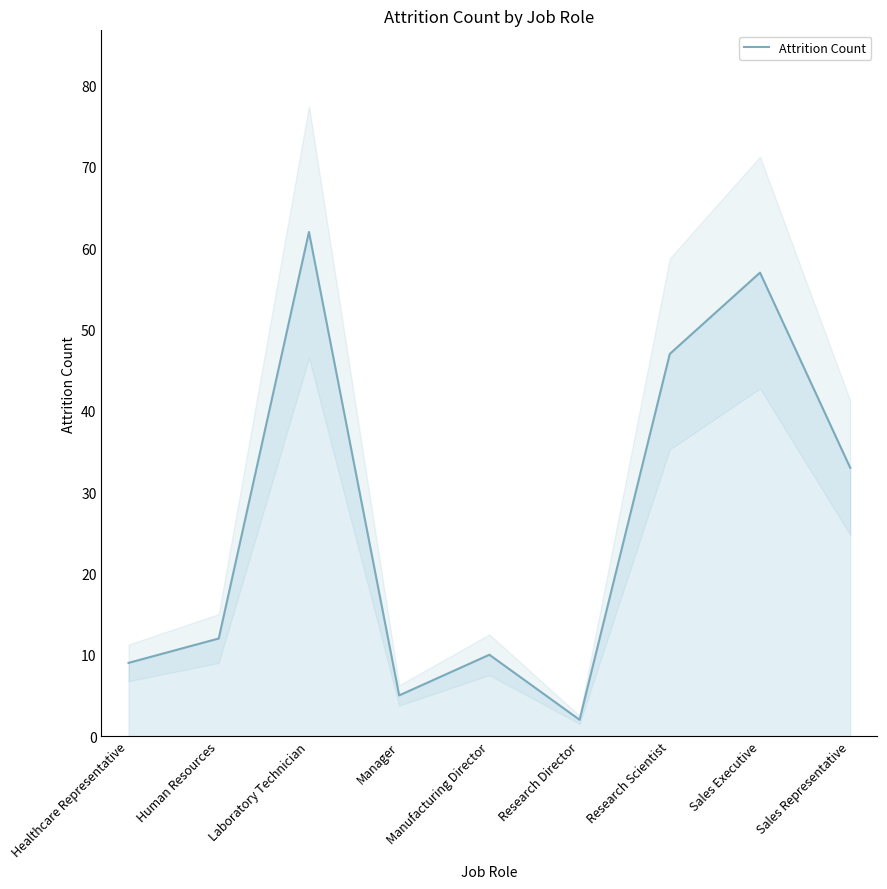

Is it true that the value at Human Resources is 12?

True